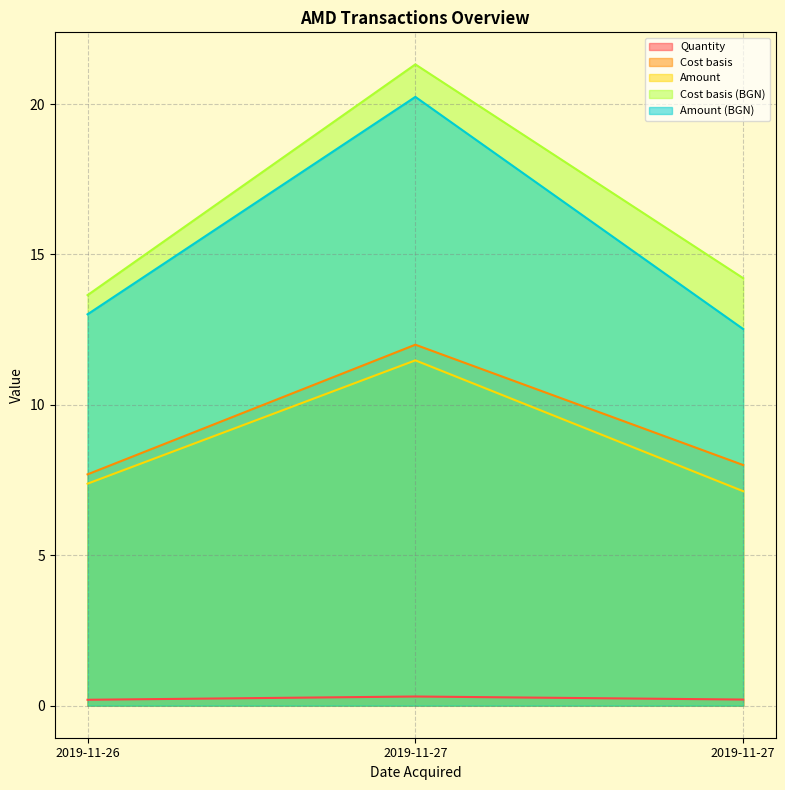

The Amount (BGN) series shows 18.6 at 2019-11-26. True or false?

False